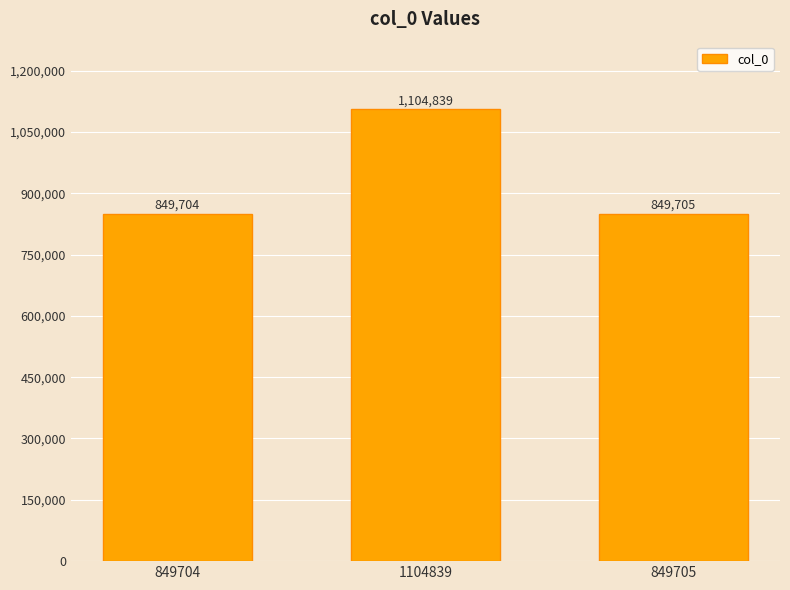

What is the change in value from 849704 to 849705?

+1